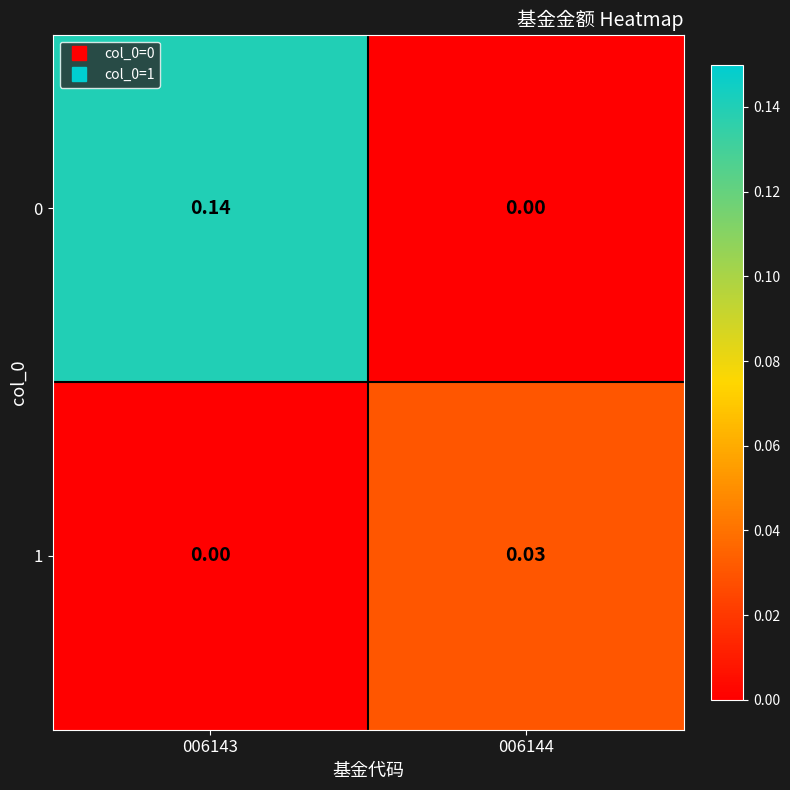

Is the value of 1 at 006144 greater than the value of 0 at 006143?

No